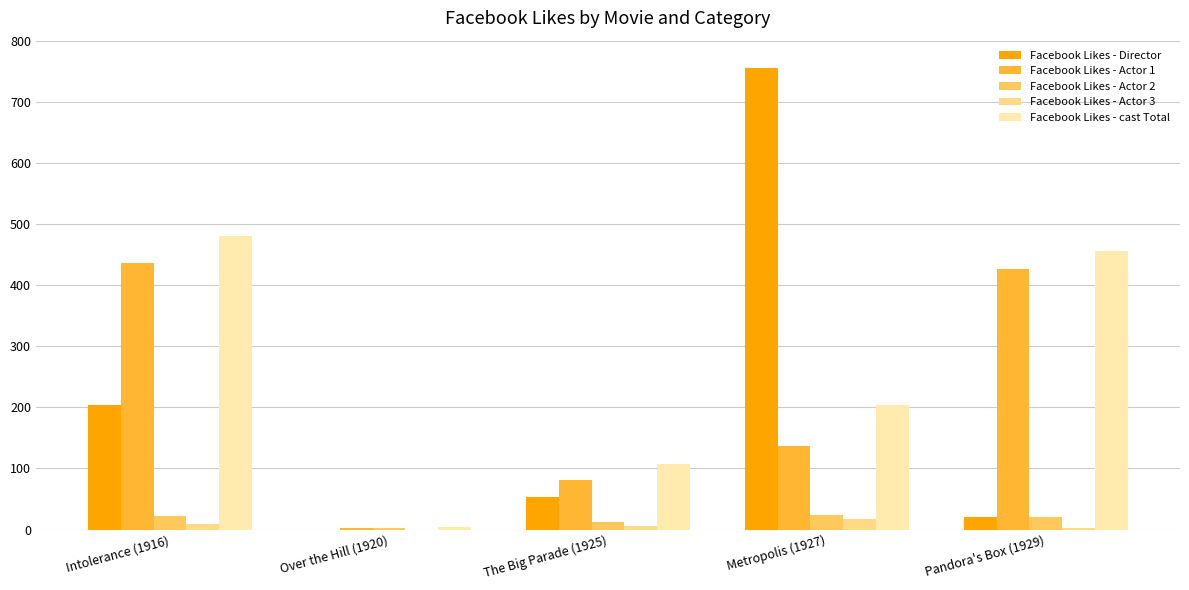

Does the chart contain stacked bars?

No